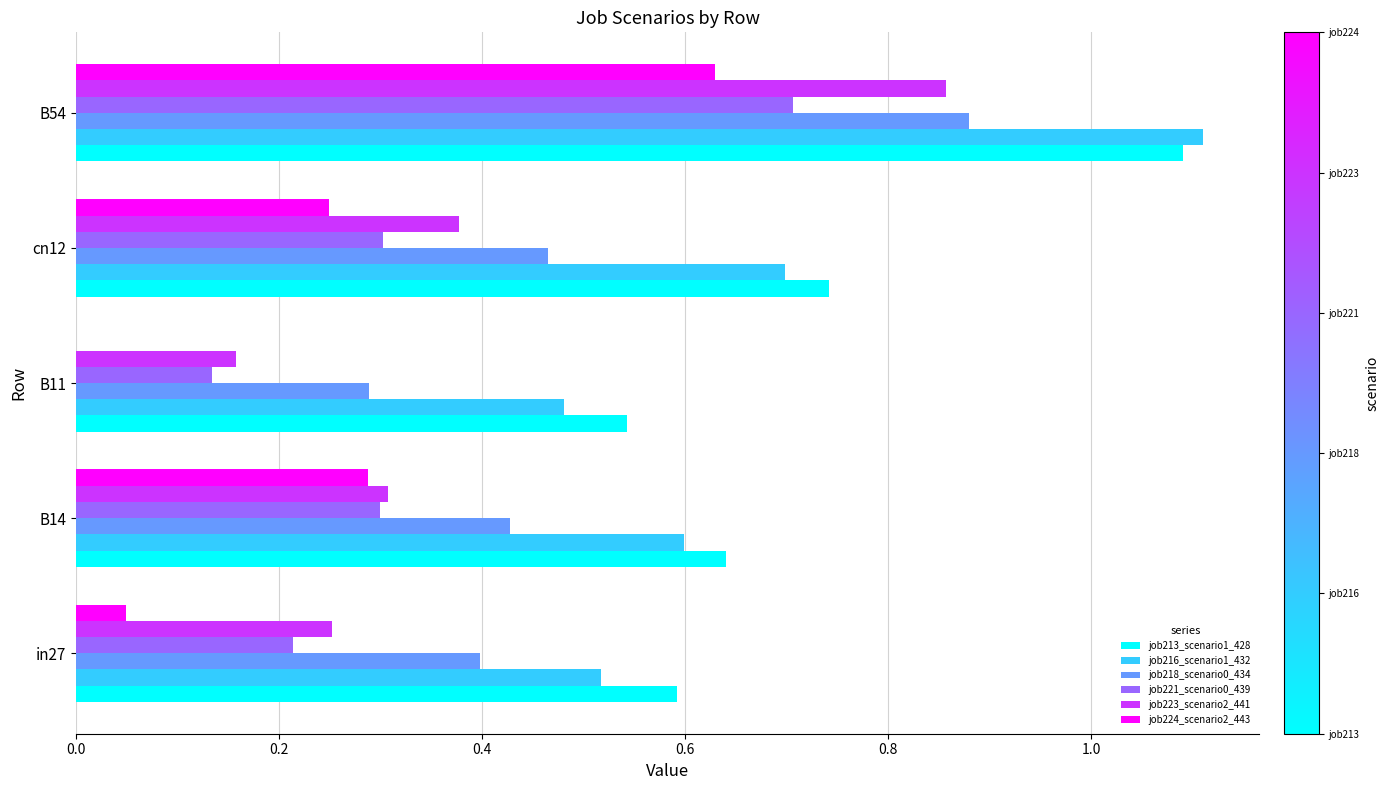

Which series has the largest total across all categories?

job213_scenario1_428